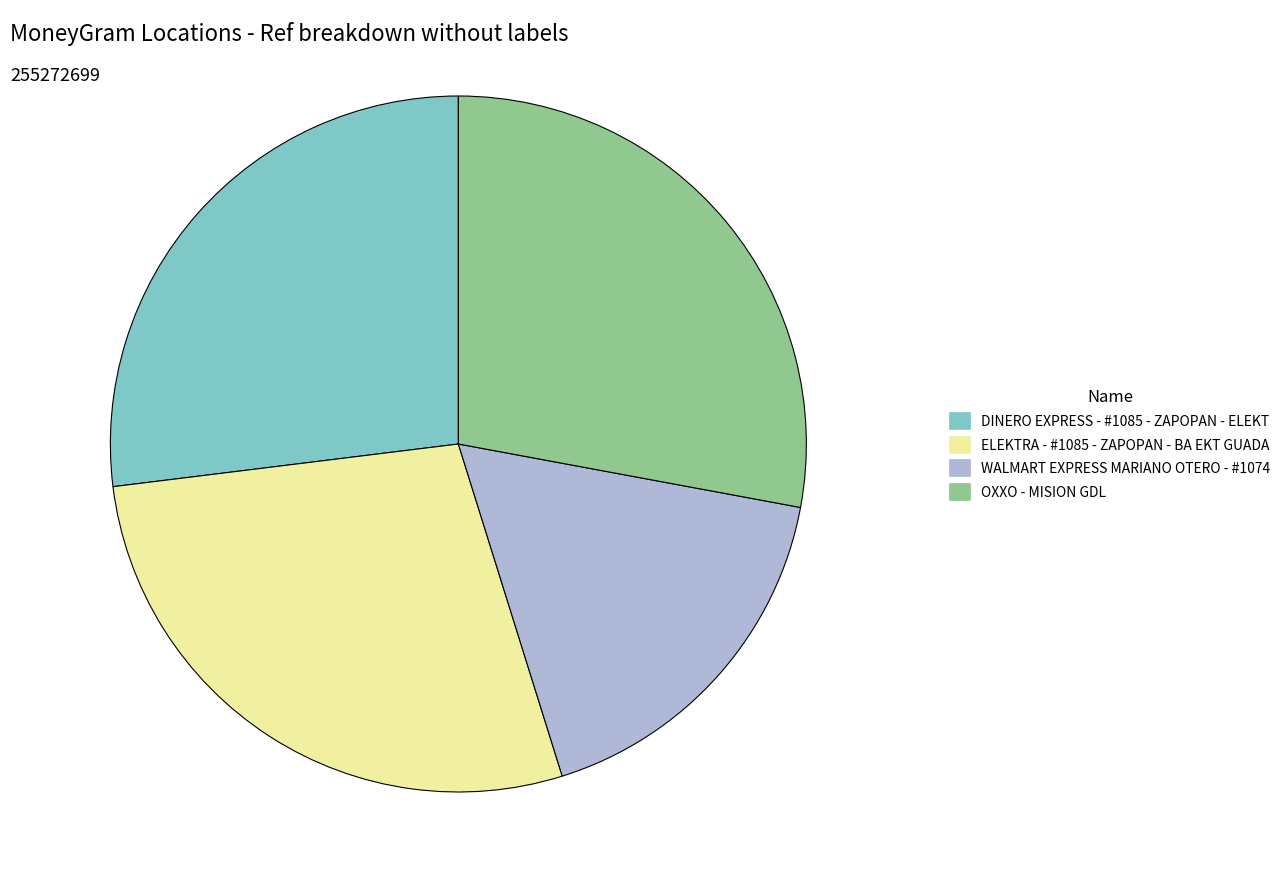

Do WALMART EXPRESS MARIANO OTERO - #1074 and ELEKTRA - #1085 - ZAPOPAN - BA EKT GUADA together represent more than half of the pie?

No